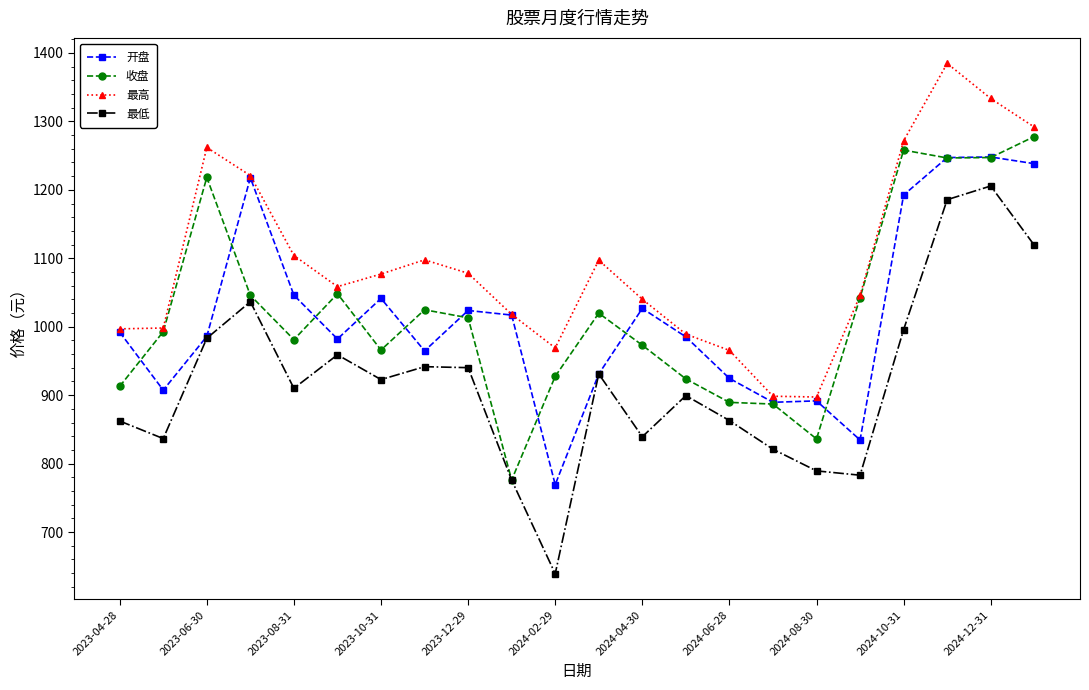

What is the value of the 开盘 point at the 20th from the left?

1247.1